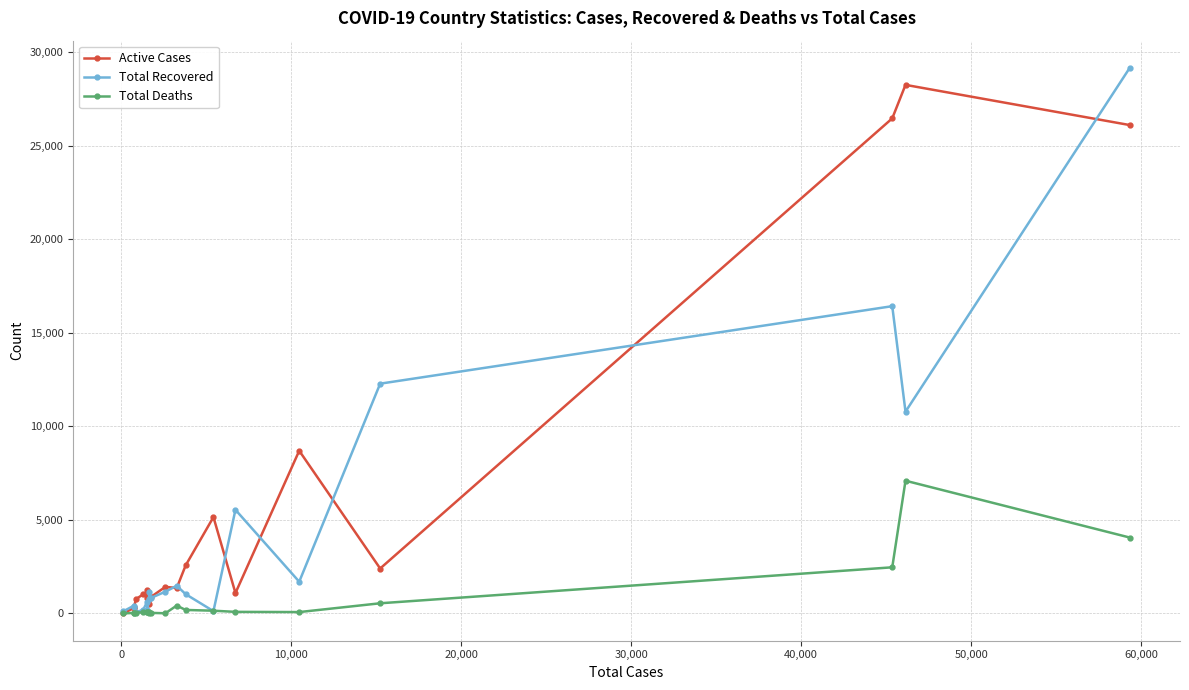

At how many categories does at least one series exceed 17497?

3